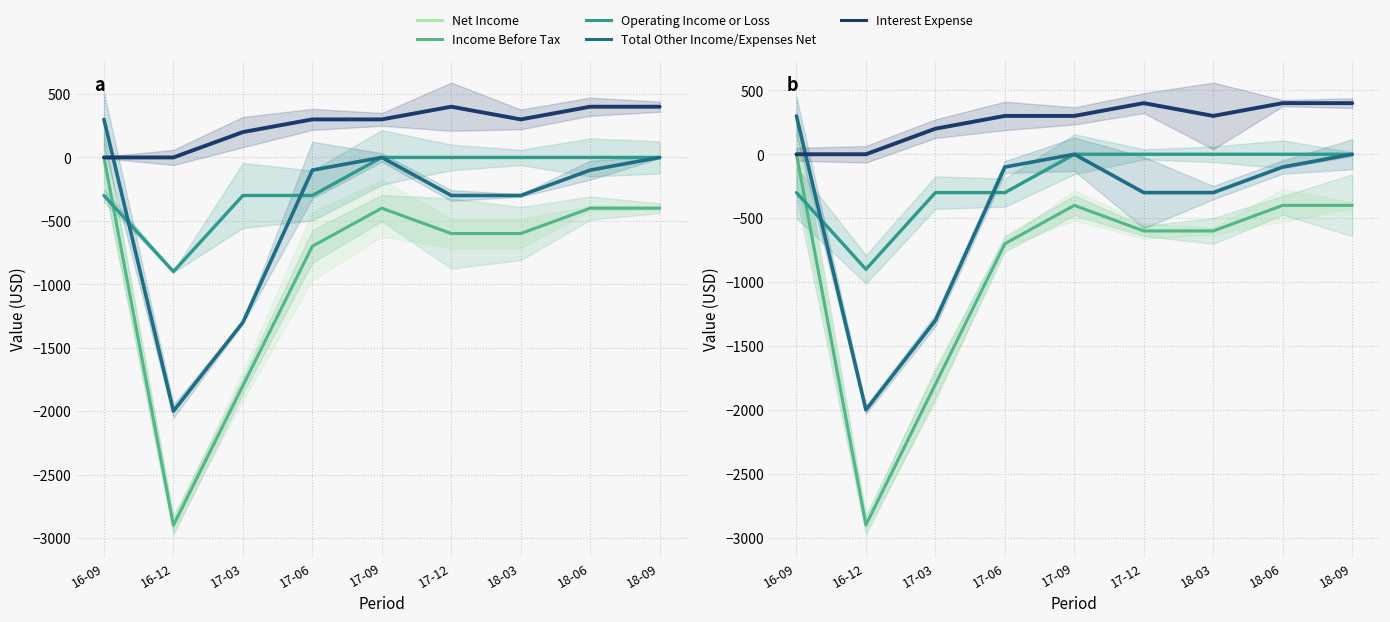

True or false: Net Income has more than 2 points higher than both neighbors.

False